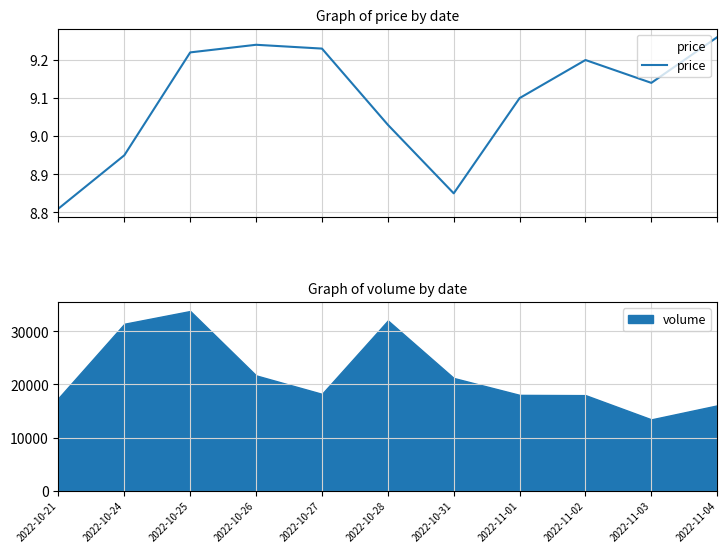

Approximately how many times larger is the value at 2022-11-01 compared to 2022-10-26?

1.0